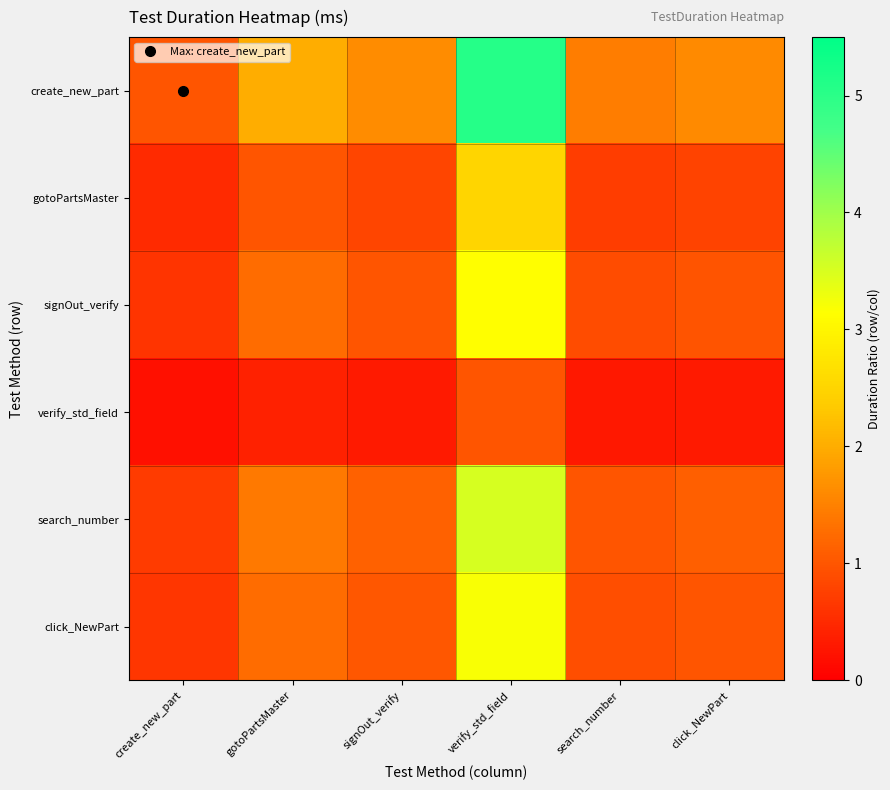

What is the total value across all series at search_number?

5.2